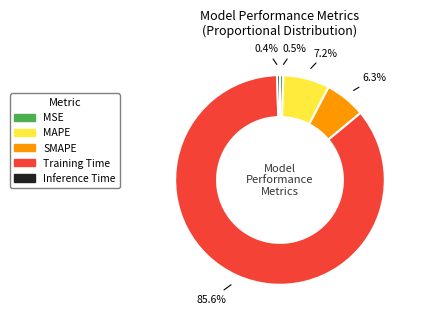

Do Training Time and SMAPE together represent more than half of the pie?

Yes